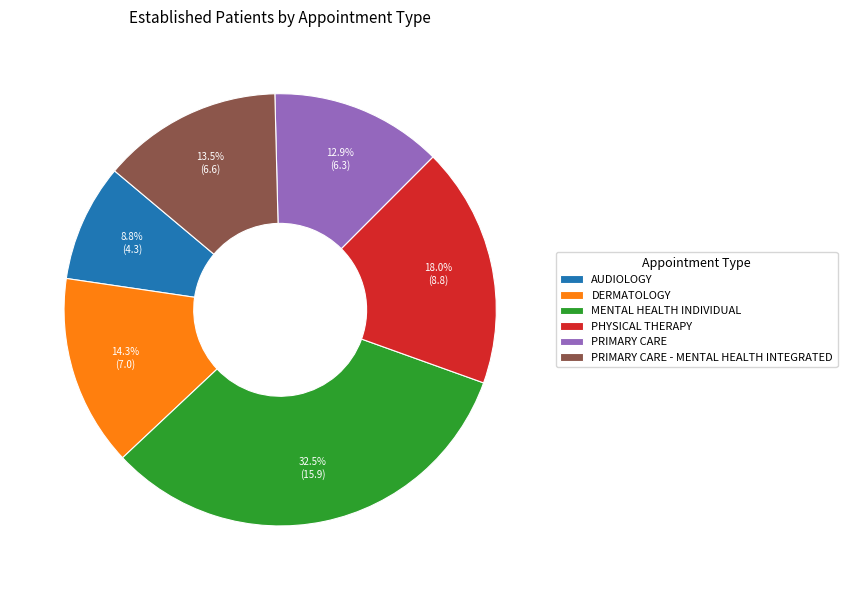

To the nearest percent, what is the average slice percentage?

17%